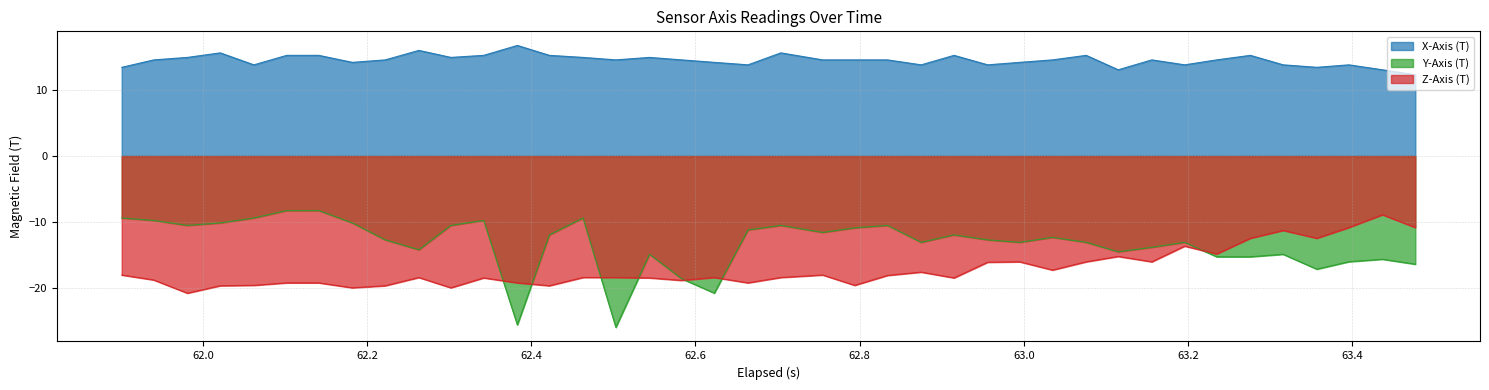

What is the greatest value displayed?

16.8